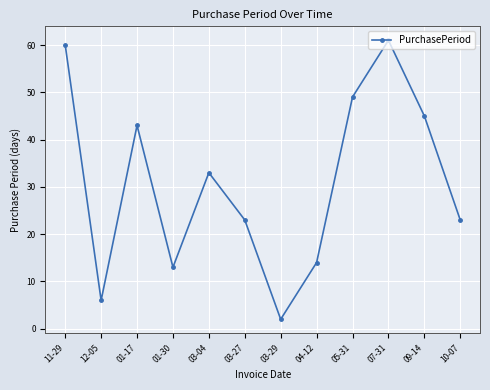

What is the ratio of the value at 05-31 to the value at 01-17?

1.1